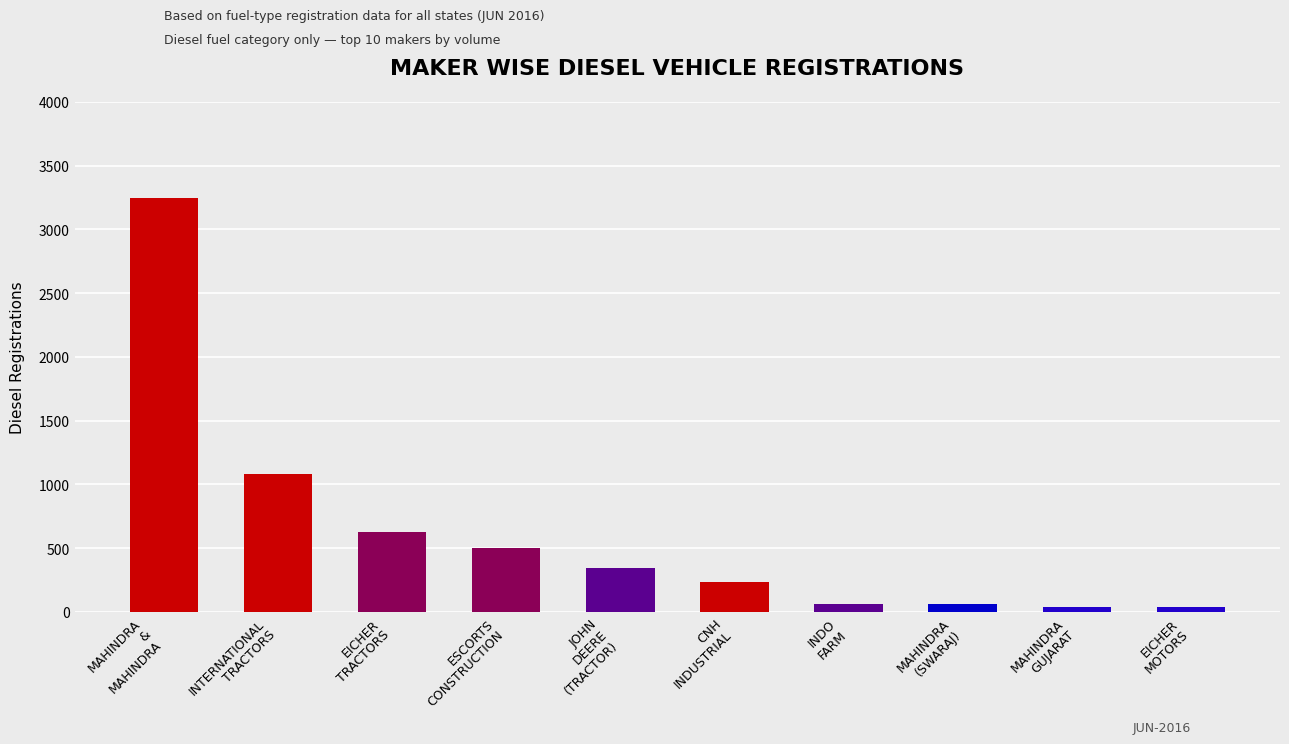

Where is the data nearest to the value 1643?

INTERNATIONAL
TRACTORS